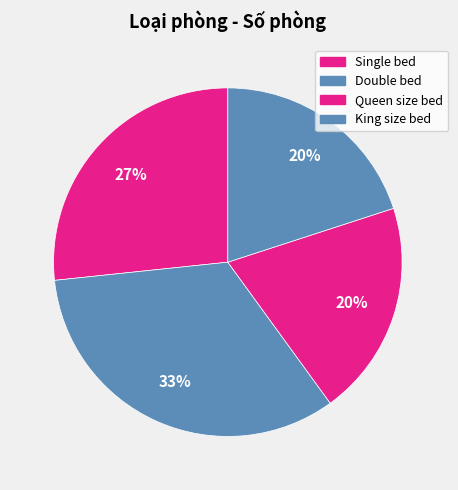

What percentage is the Queen size bed slice, to the nearest percent?

20%